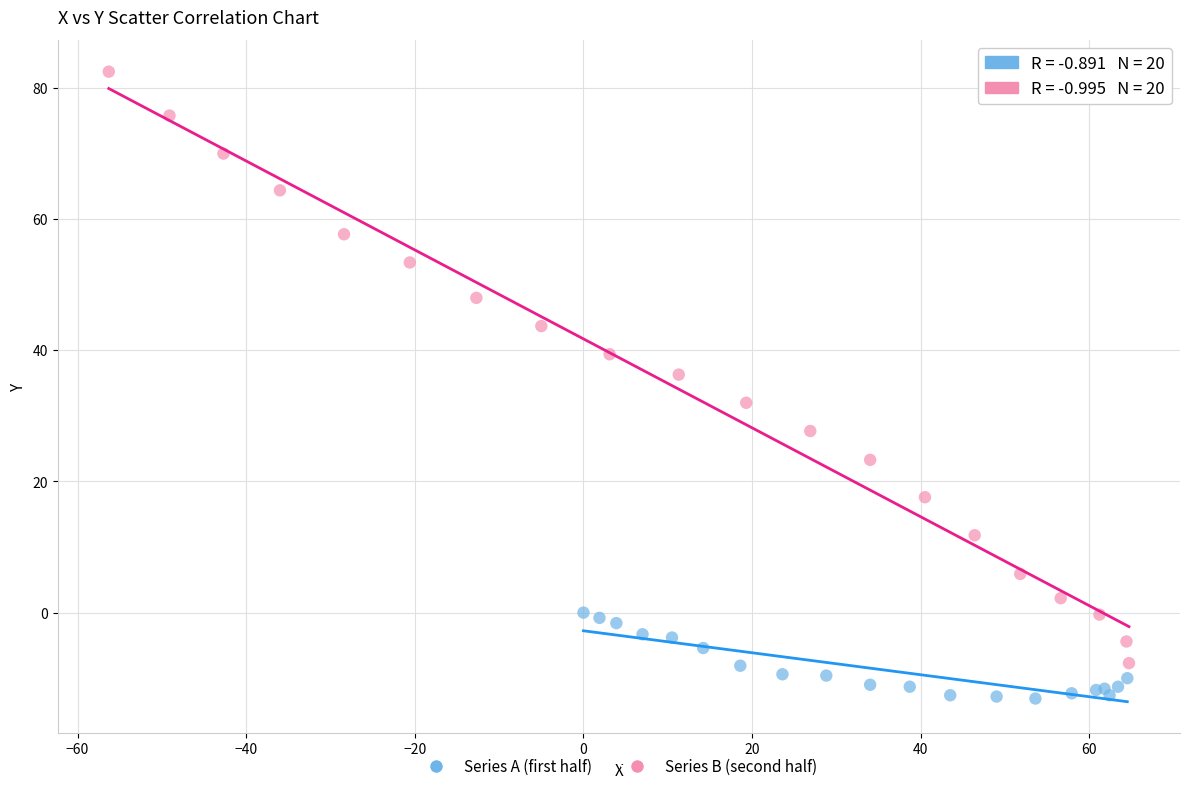

Which series has the widest spread of Y values?

Series B (second half)